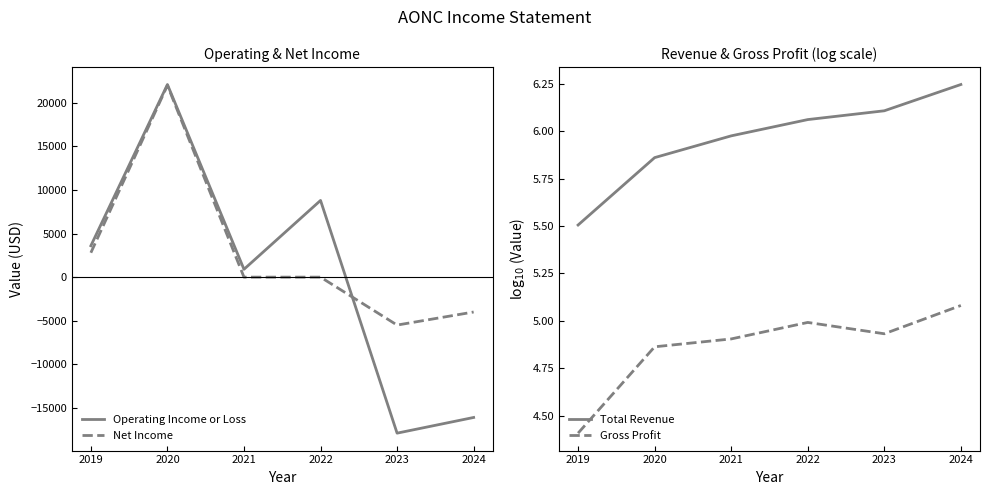

Where is Net Income nearest to the value 8250?

2019